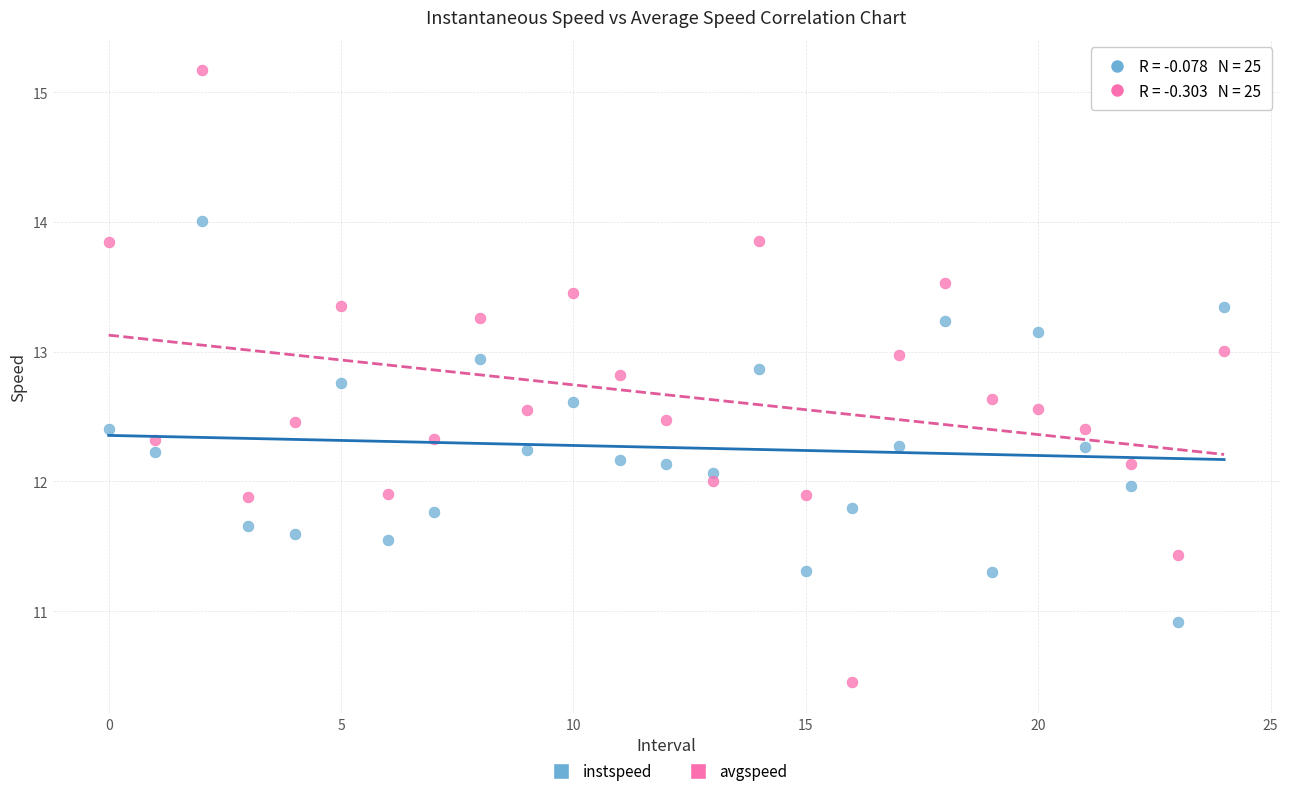

Which series reaches the minimum Y coordinate?

avgspeed